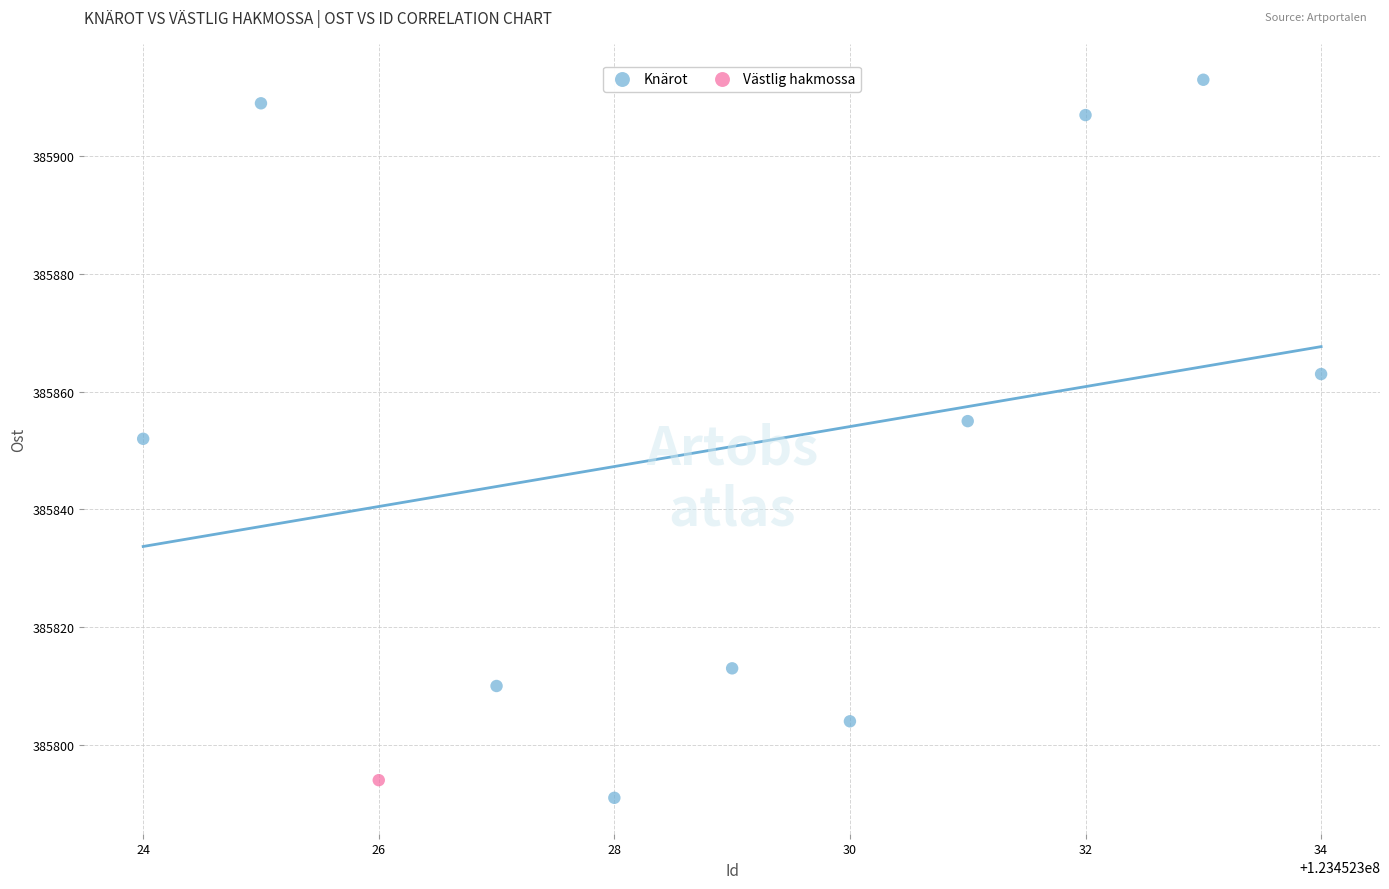

What are all the series names shown in the legend?

Knärot, Västlig hakmossa